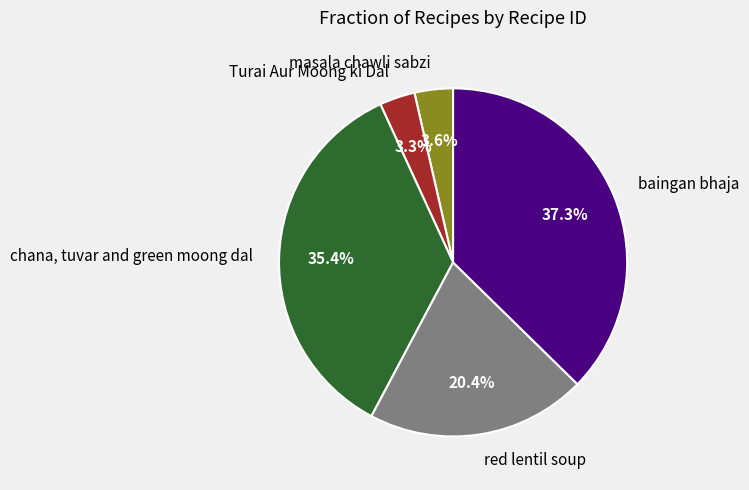

Does red lentil soup account for over 50% of the chart?

No